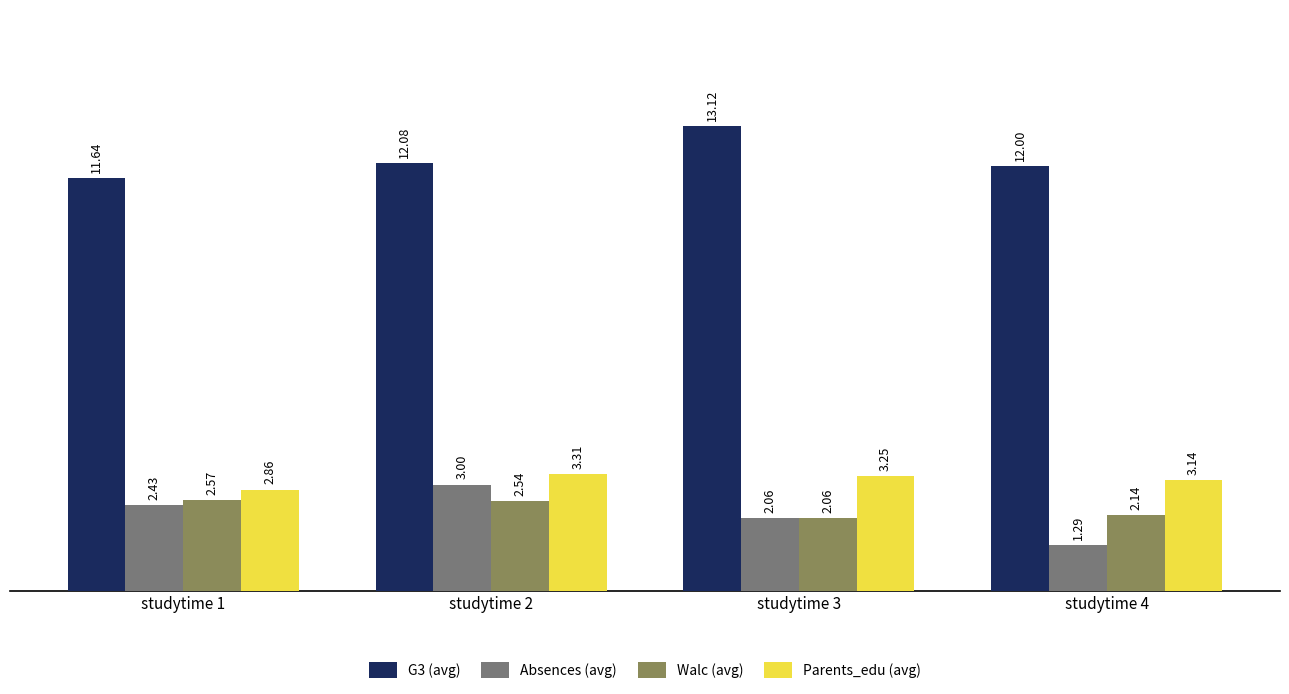

What are all the series names shown in the legend?

G3 (avg), Absences (avg), Walc (avg), Parents_edu (avg)